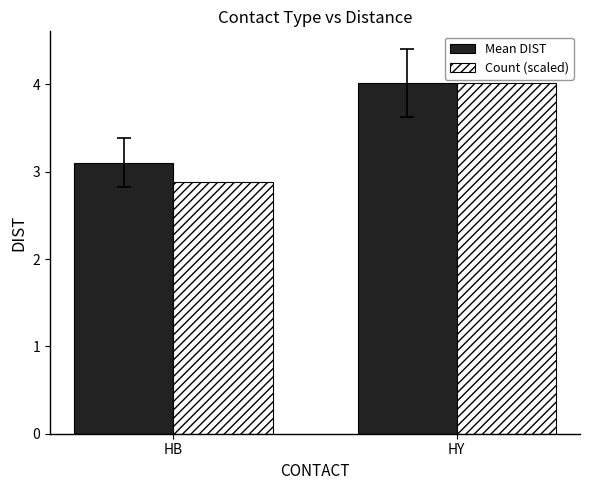

What is the difference between the highest and lowest values at HB?

0.2